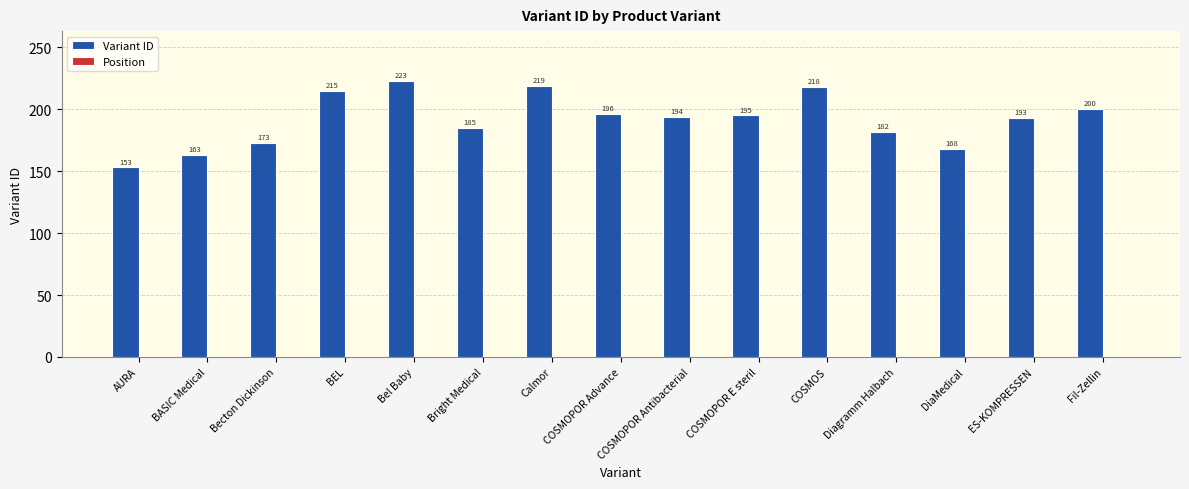

How many series are shown in this chart?

1